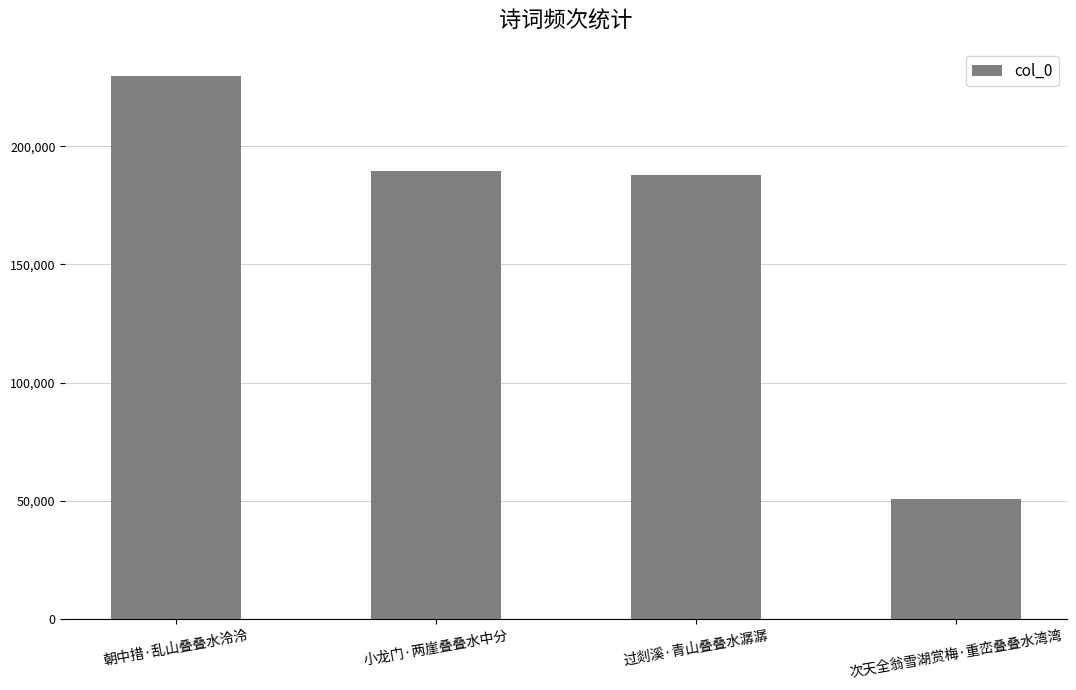

Reading left to right, what are all the values shown in this chart?

朝中措·乱山叠叠水泠泠=229678	小龙门·两崖叠叠水中分=189475	过剡溪·青山叠叠水潺潺=187656	次天全翁雪湖赏梅·重峦叠叠水湾湾=50691